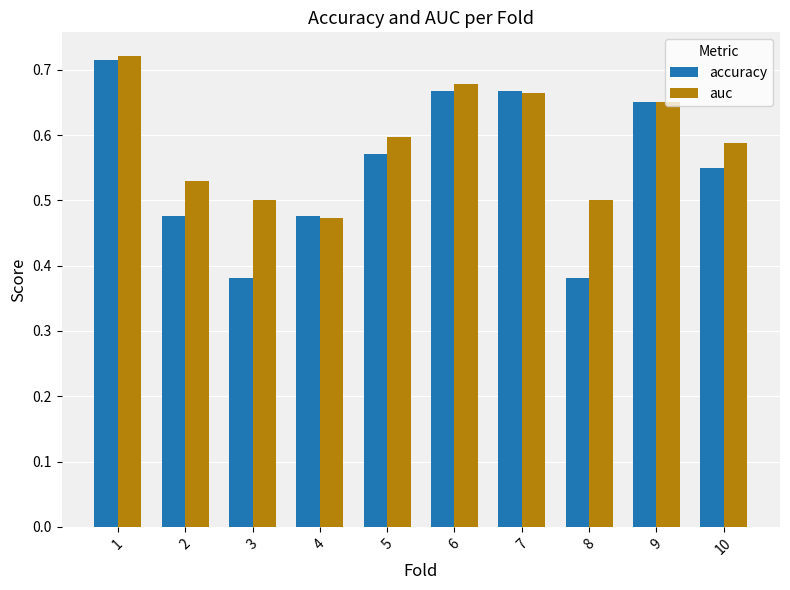

What are all the series names shown in the legend?

accuracy, auc